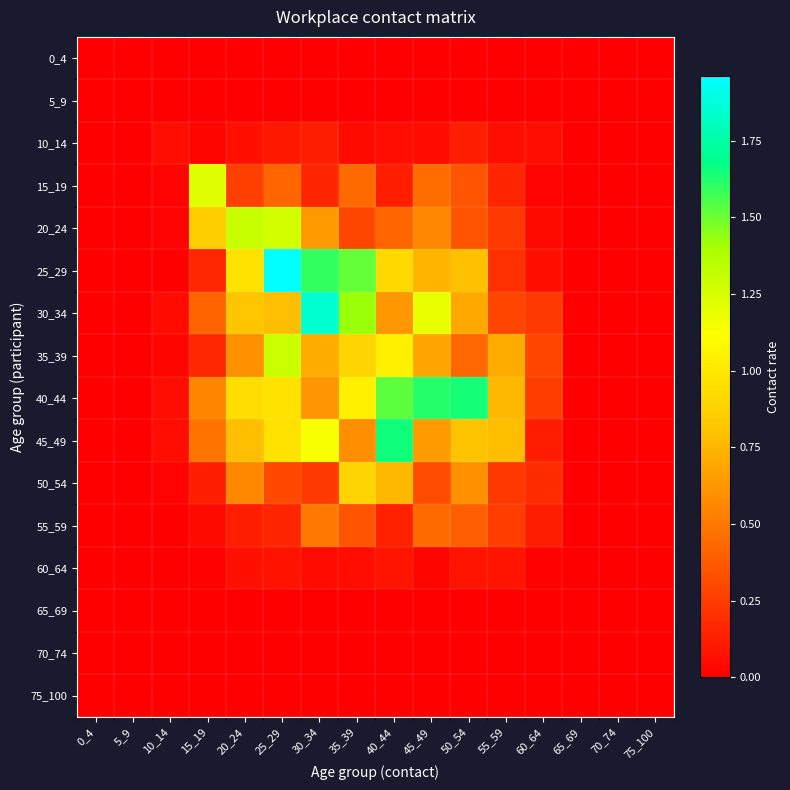

Reading left to right, transcribe all the data shown in this chart.

0_4: 0_4=0.0	5_9=0.0	10_14=0.0	15_19=0.0	20_24=0.0	25_29=0.0	30_34=0.0	35_39=0.0	40_44=0.0	45_49=0.0	50_54=0.0	55_59=0.0	60_64=0.0	65_69=0.0	70_74=0.0	75_100=0.0
5_9: 0_4=0.0	5_9=0.0	10_14=0.0	15_19=0.0	20_24=0.0	25_29=0.0	30_34=0.0	35_39=0.0	40_44=0.0	45_49=0.0	50_54=0.0	55_59=0.0	60_64=0.0	65_69=0.0	70_74=0.0	75_100=0.0
10_14: 0_4=0.0	5_9=0.0	10_14=0.1	15_19=0.0	20_24=0.1	25_29=0.1	30_34=0.1	35_39=0.0	40_44=0.1	45_49=0.1	50_54=0.1	55_59=0.1	60_64=0.1	65_69=0.0	70_74=0.0	75_100=0.0
15_19: 0_4=0.0	5_9=0.0	10_14=0.0	15_19=1.2	20_24=0.3	25_29=0.4	30_34=0.2	35_39=0.4	40_44=0.1	45_49=0.4	50_54=0.4	55_59=0.2	60_64=0.0	65_69=0.0	70_74=0.0	75_100=0.0
20_24: 0_4=0.0	5_9=0.0	10_14=0.0	15_19=0.9	20_24=1.3	25_29=1.3	30_34=0.6	35_39=0.3	40_44=0.4	45_49=0.6	50_54=0.4	55_59=0.2	60_64=0.0	65_69=0.0	70_74=0.0	75_100=0.0
25_29: 0_4=0.0	5_9=0.0	10_14=0.0	15_19=0.2	20_24=1.0	25_29=2.0	30_34=1.6	35_39=1.5	40_44=0.9	45_49=0.7	50_54=0.8	55_59=0.2	60_64=0.1	65_69=0.0	70_74=0.0	75_100=0.0
30_34: 0_4=0.0	5_9=0.0	10_14=0.0	15_19=0.4	20_24=0.8	25_29=0.8	30_34=1.9	35_39=1.4	40_44=0.6	45_49=1.2	50_54=0.7	55_59=0.3	60_64=0.2	65_69=0.0	70_74=0.0	75_100=0.0
35_39: 0_4=0.0	5_9=0.0	10_14=0.0	15_19=0.2	20_24=0.6	25_29=1.3	30_34=0.7	35_39=0.9	40_44=1.0	45_49=0.7	50_54=0.4	55_59=0.7	60_64=0.3	65_69=0.0	70_74=0.0	75_100=0.0
40_44: 0_4=0.0	5_9=0.0	10_14=0.1	15_19=0.5	20_24=0.9	25_29=1.0	30_34=0.6	35_39=1.0	40_44=1.5	45_49=1.6	50_54=1.6	55_59=0.8	60_64=0.3	65_69=0.0	70_74=0.0	75_100=0.0
45_49: 0_4=0.0	5_9=0.0	10_14=0.1	15_19=0.5	20_24=0.8	25_29=1.0	30_34=1.1	35_39=0.6	40_44=1.6	45_49=0.6	50_54=0.8	55_59=0.8	60_64=0.1	65_69=0.0	70_74=0.0	75_100=0.0
50_54: 0_4=0.0	5_9=0.0	10_14=0.0	15_19=0.1	20_24=0.6	25_29=0.3	30_34=0.2	35_39=0.9	40_44=0.8	45_49=0.3	50_54=0.6	55_59=0.2	60_64=0.2	65_69=0.0	70_74=0.0	75_100=0.0
55_59: 0_4=0.0	5_9=0.0	10_14=0.0	15_19=0.0	20_24=0.1	25_29=0.2	30_34=0.5	35_39=0.4	40_44=0.1	45_49=0.4	50_54=0.4	55_59=0.3	60_64=0.1	65_69=0.0	70_74=0.0	75_100=0.0
60_64: 0_4=0.0	5_9=0.0	10_14=0.0	15_19=0.0	20_24=0.1	25_29=0.1	30_34=0.0	35_39=0.1	40_44=0.1	45_49=0.0	50_54=0.1	55_59=0.1	60_64=0.0	65_69=0.0	70_74=0.0	75_100=0.0
65_69: 0_4=0.0	5_9=0.0	10_14=0.0	15_19=0.0	20_24=0.0	25_29=0.0	30_34=0.0	35_39=0.0	40_44=0.0	45_49=0.0	50_54=0.0	55_59=0.0	60_64=0.0	65_69=0.0	70_74=0.0	75_100=0.0
70_74: 0_4=0.0	5_9=0.0	10_14=0.0	15_19=0.0	20_24=0.0	25_29=0.0	30_34=0.0	35_39=0.0	40_44=0.0	45_49=0.0	50_54=0.0	55_59=0.0	60_64=0.0	65_69=0.0	70_74=0.0	75_100=0.0
75_100: 0_4=0.0	5_9=0.0	10_14=0.0	15_19=0.0	20_24=0.0	25_29=0.0	30_34=0.0	35_39=0.0	40_44=0.0	45_49=0.0	50_54=0.0	55_59=0.0	60_64=0.0	65_69=0.0	70_74=0.0	75_100=0.0